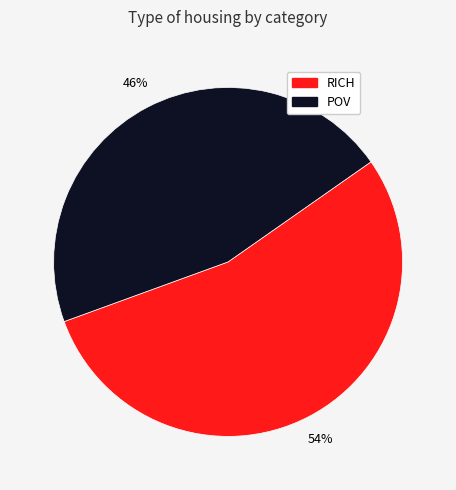

Is POV the majority of the pie?

No